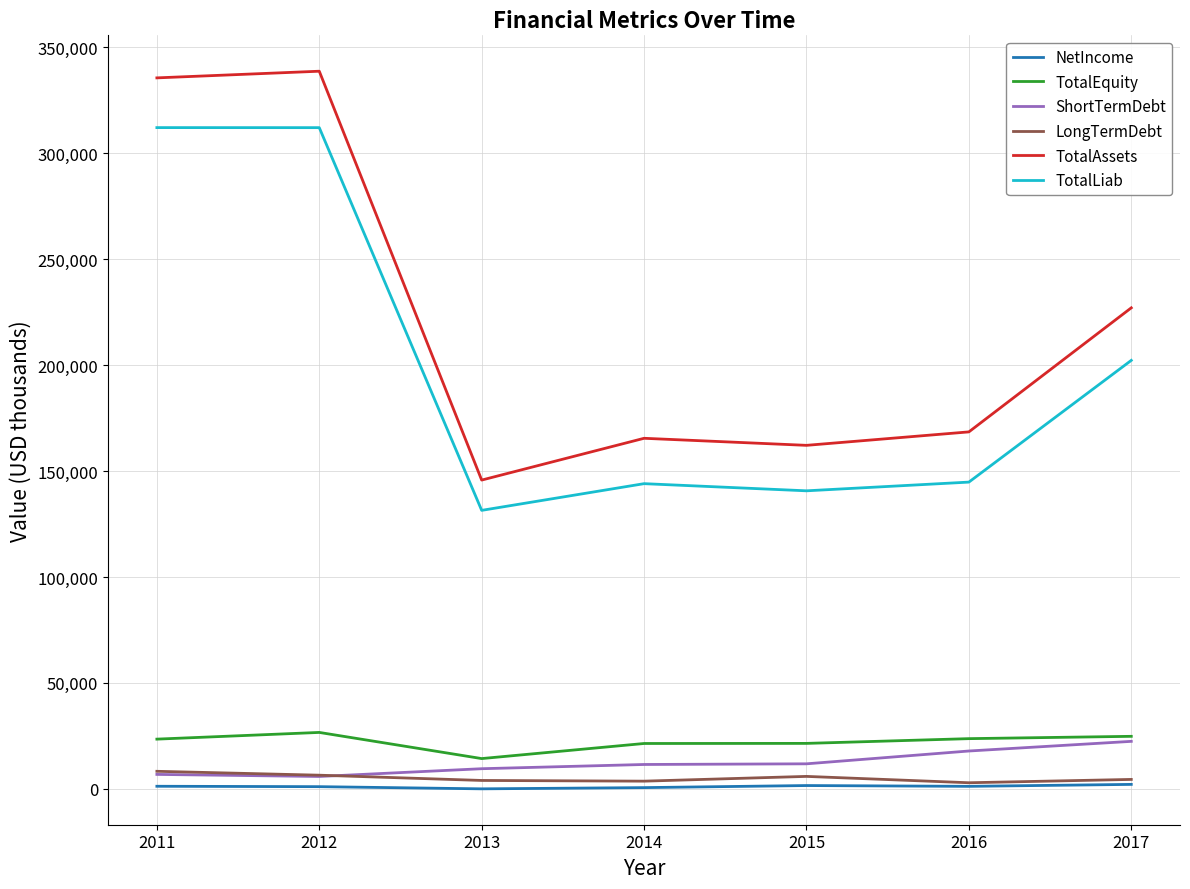

The value of TotalAssets at 2012 is 338753. True or false?

True